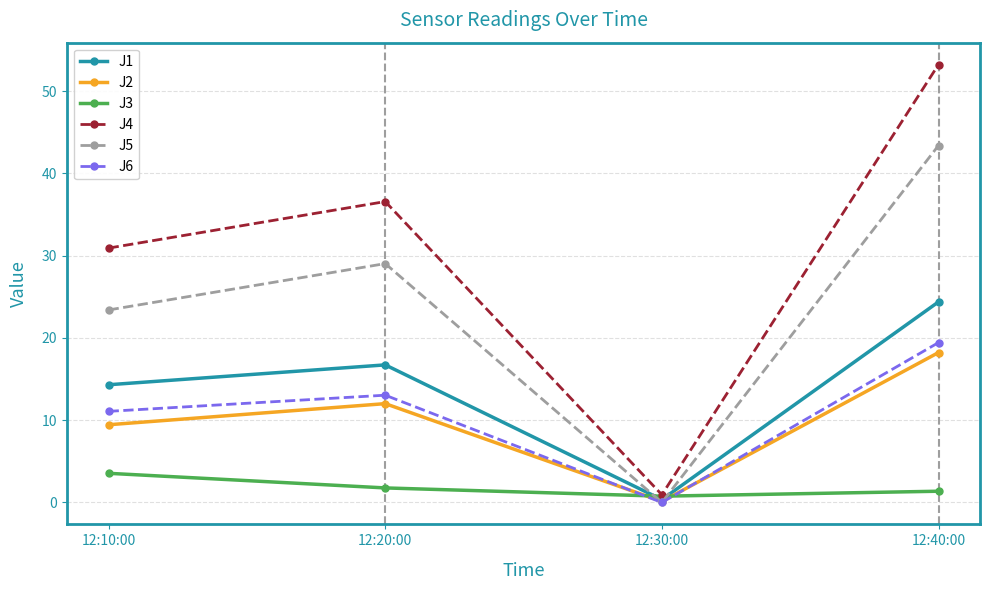

What is the spread (max minus min) of values at 12:40:00?

51.9